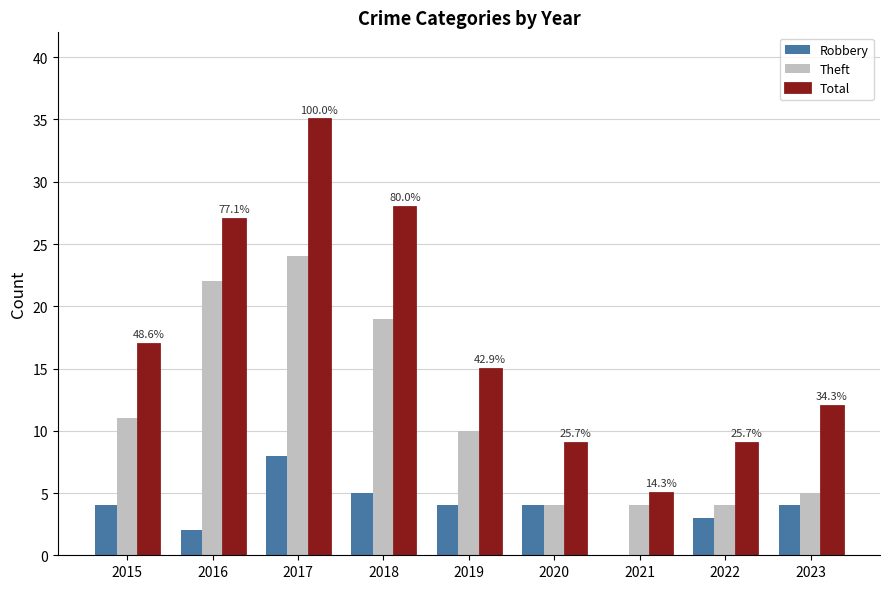

What is the total value across all series at 2018?

52